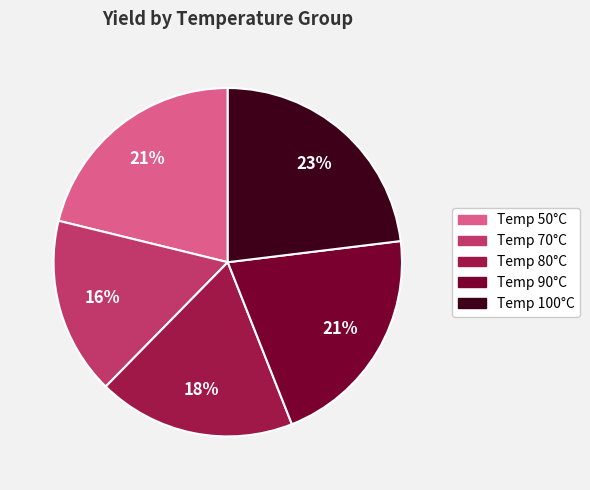

Count the number of slices in the pie.

5